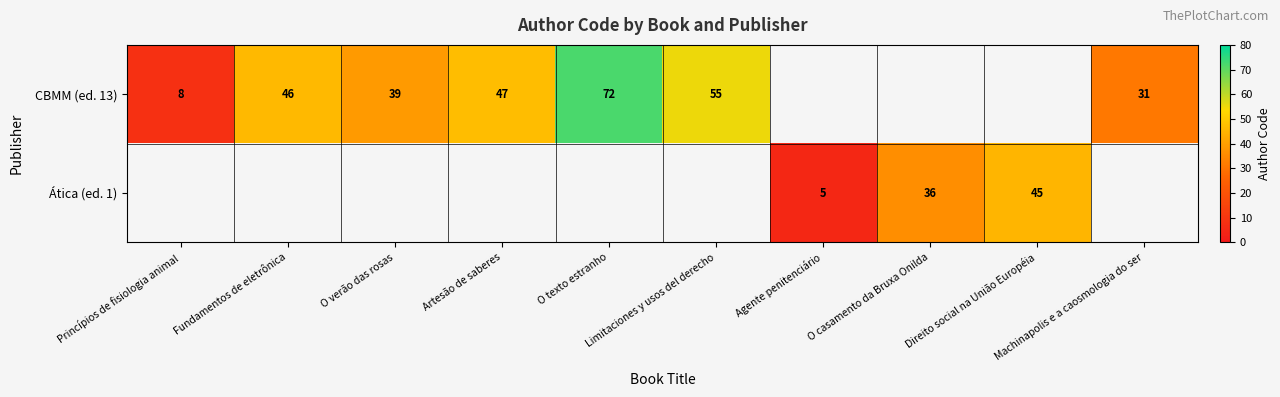

The CBMM (ed. 13) series shows 47.0 at Artesão de saberes. True or false?

True